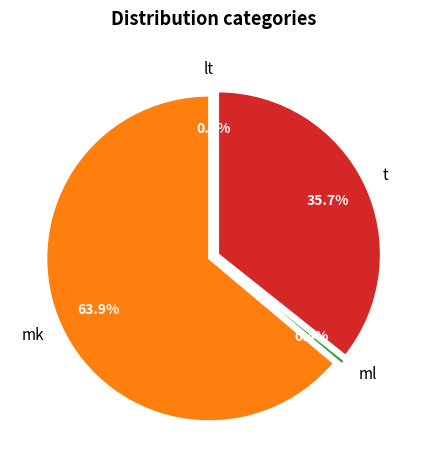

Rank the categories by value from highest to lowest.

mk, t, ml, lt